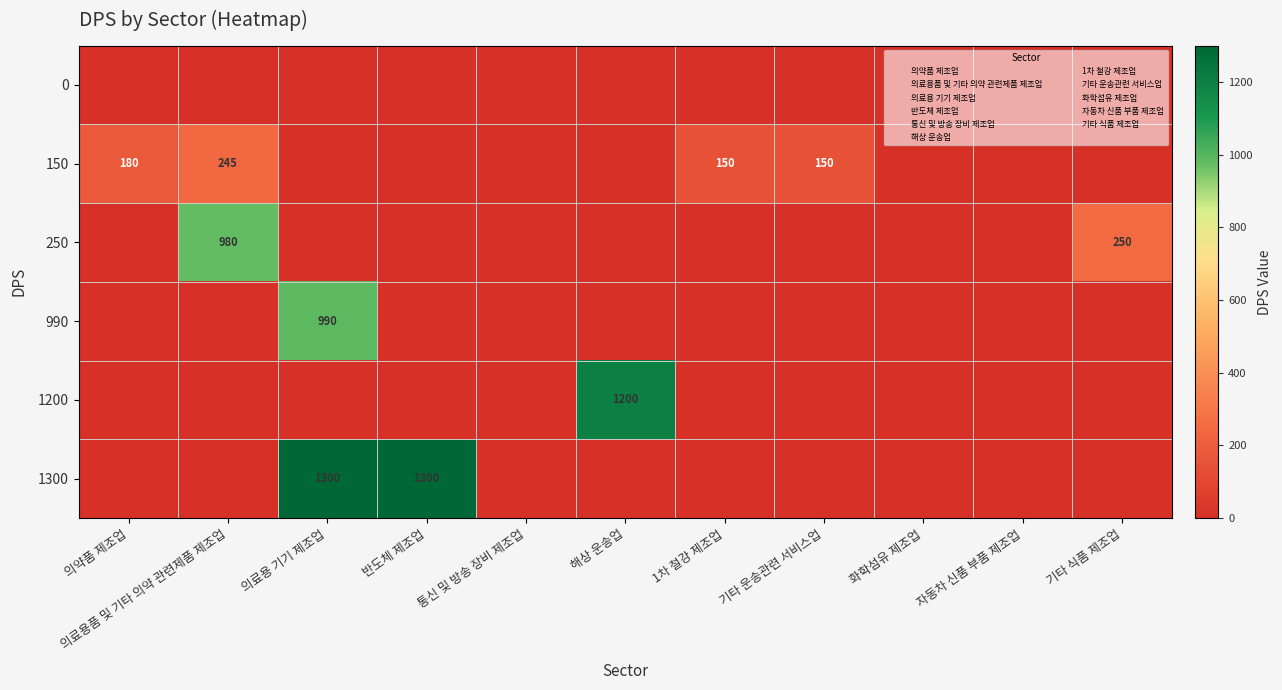

Is the value of 990 at 1차 철강 제조업 greater than the value of 0 at 의료용품 및 기타 의약 관련제품 제조업?

No